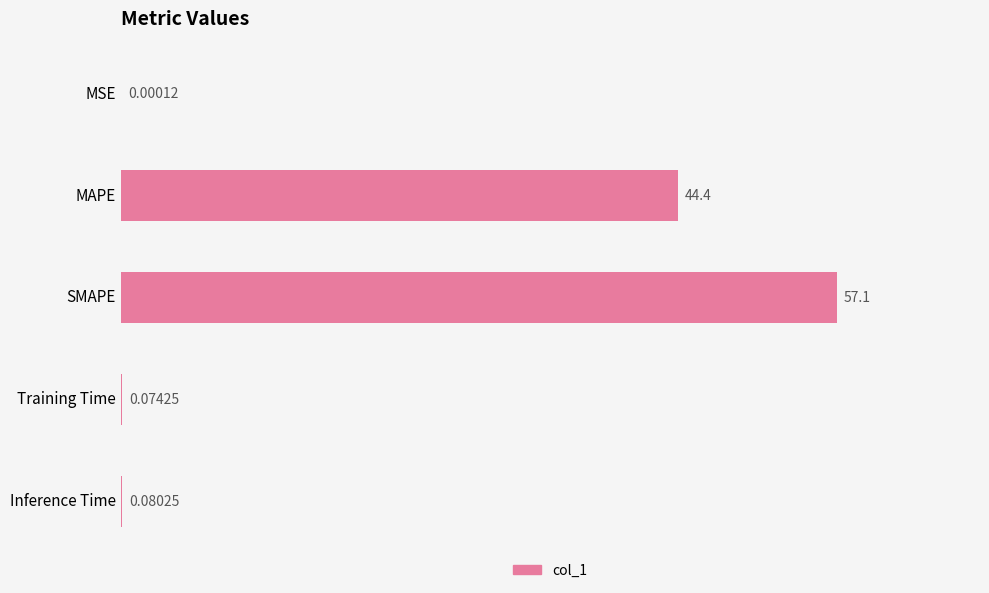

What is the sum of the values at Training Time and MAPE?

44.5